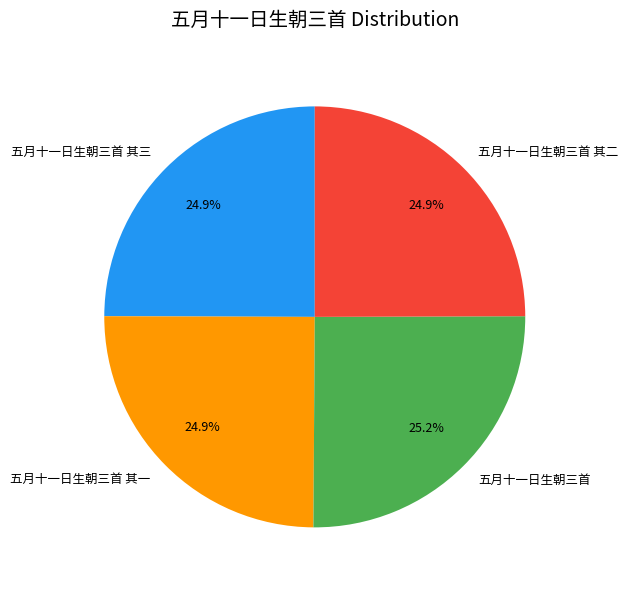

Is it true that 五月十一日生朝三首 其二 is 16% of the pie?

False